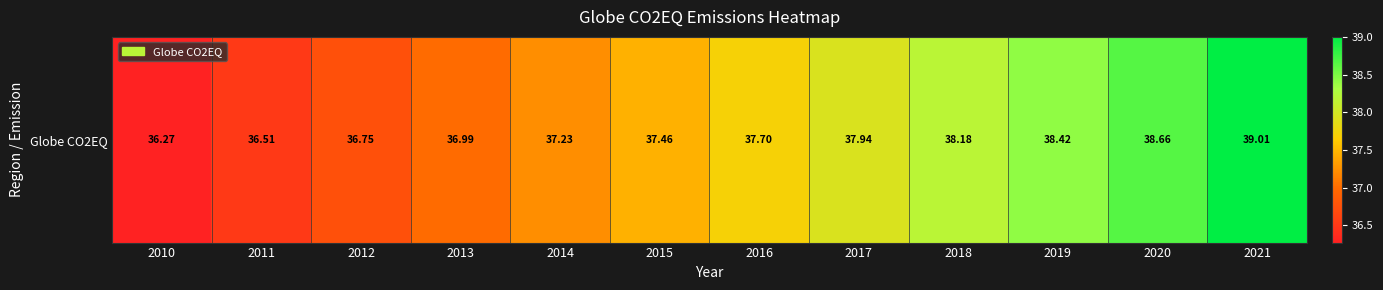

List the labels in order of value, smallest first.

2010, 2011, 2012, 2013, 2014, 2015, 2016, 2017, 2018, 2019, 2020, 2021